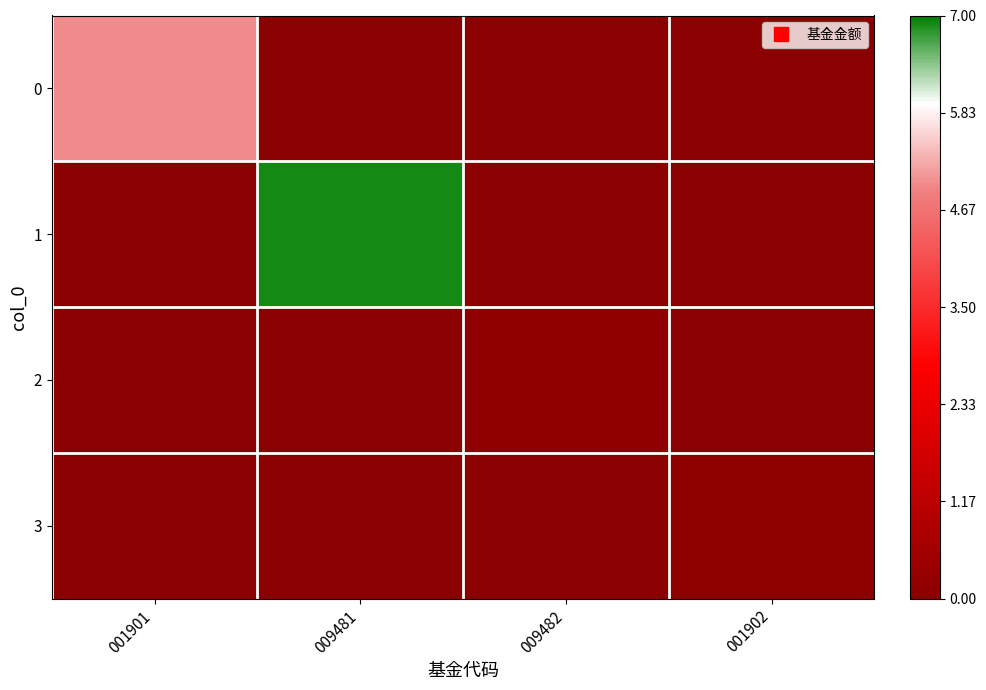

What is the difference between the highest and lowest values at 001901?

5.0